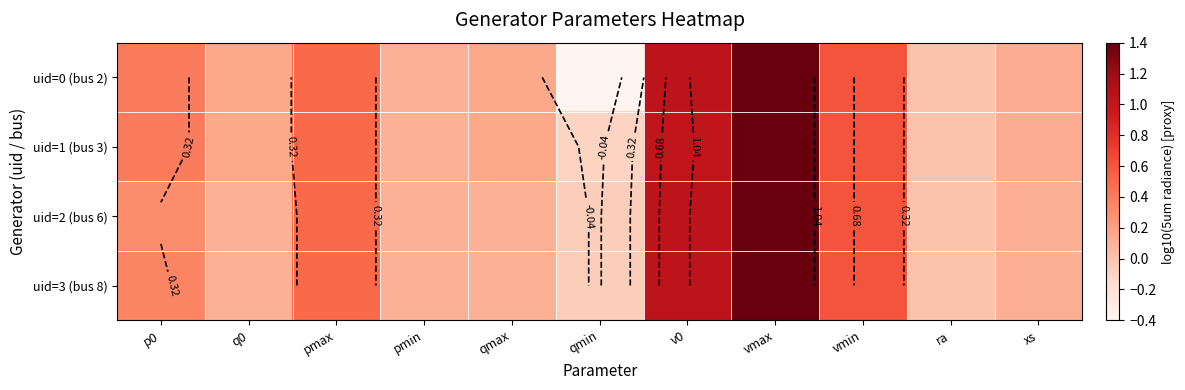

What is the total value across all series at qmax?

0.5